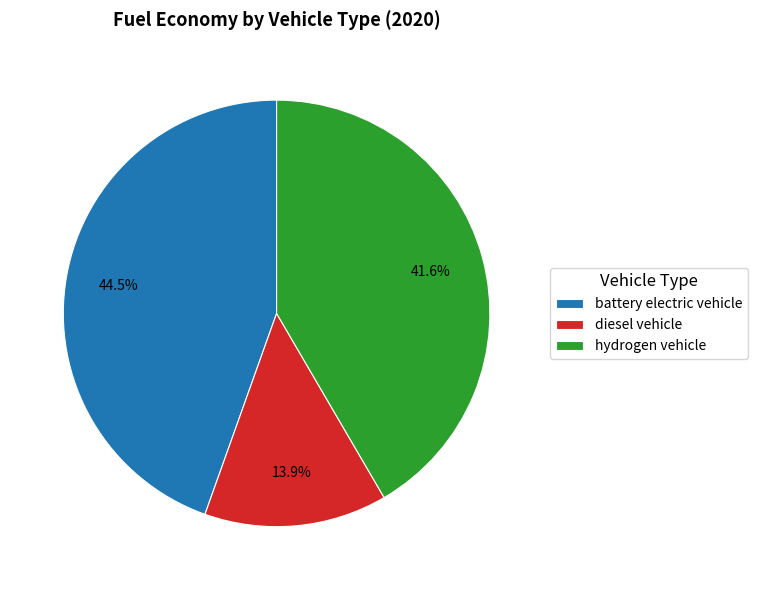

Which category has the biggest portion of the pie?

battery electric vehicle